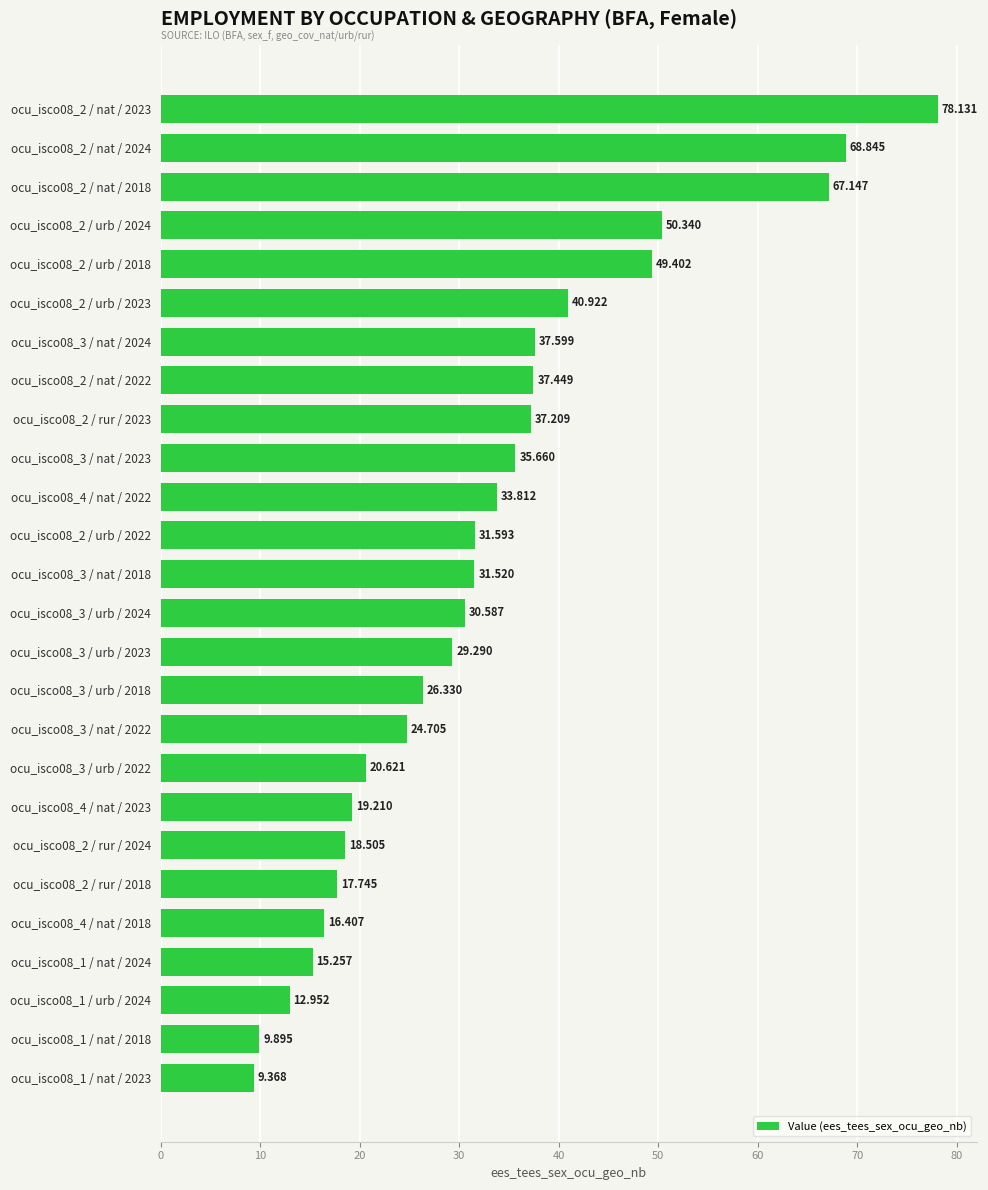

Does the chart contain any negative values?

No